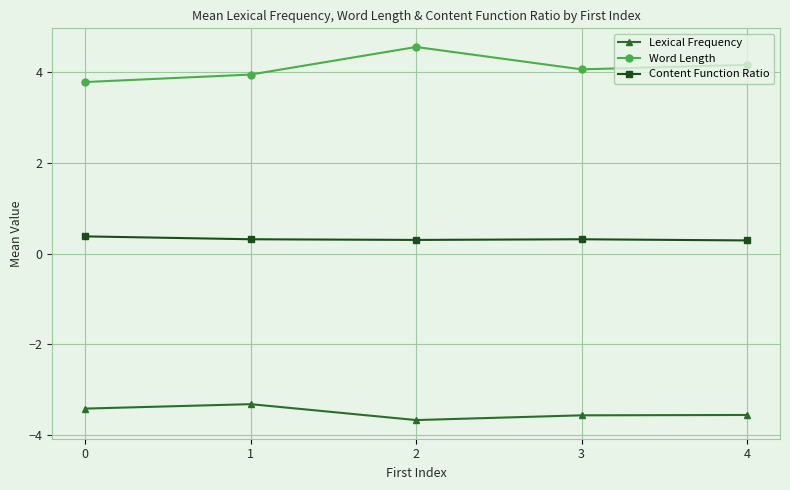

At which category is the sum across all series the highest?

2